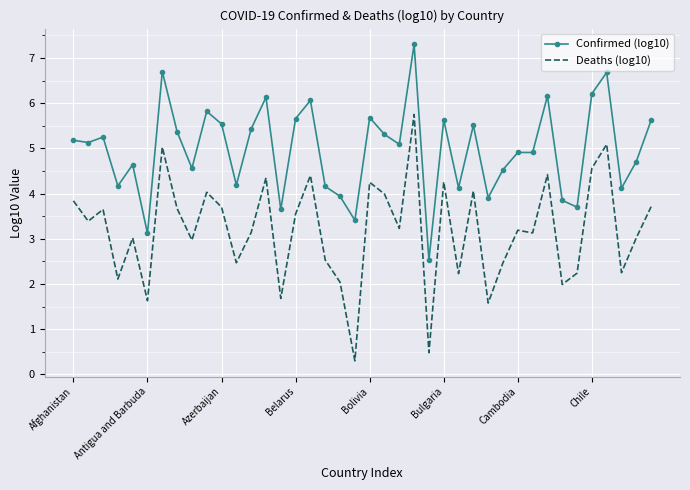

True or false: Deaths (log10) and Confirmed (log10) cross at least once.

False